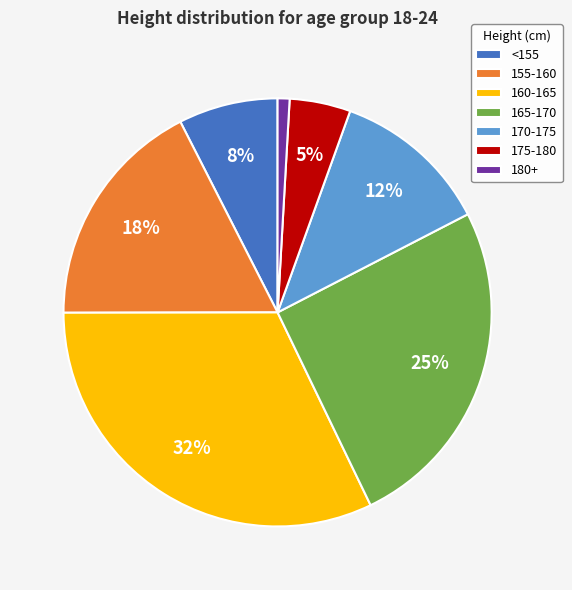

Which has a higher value, <155 or 180+?

<155